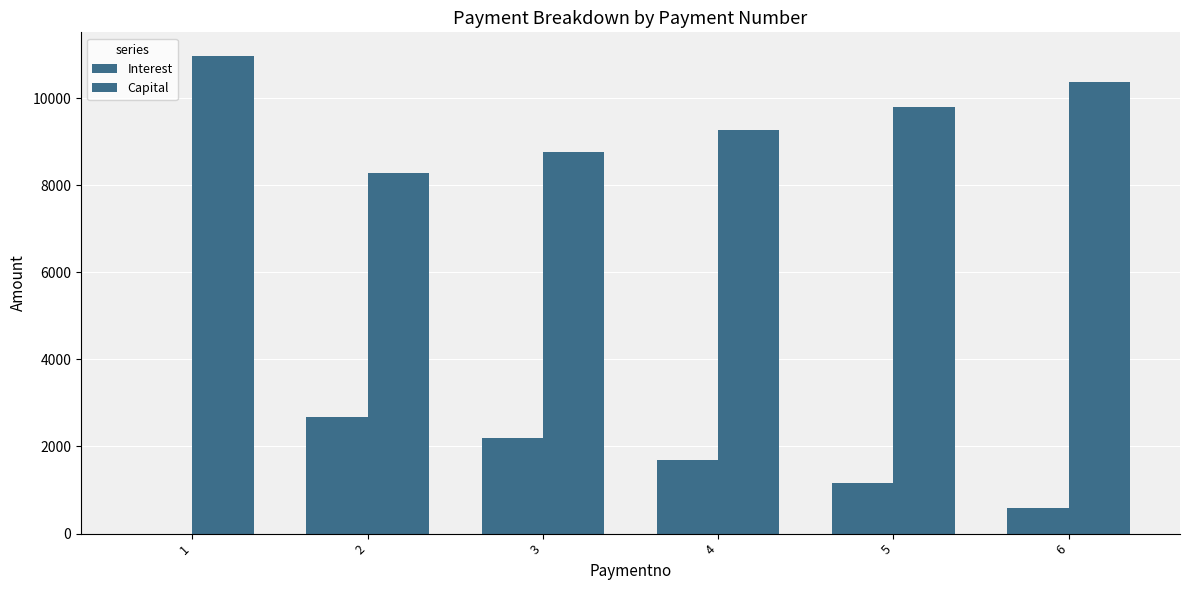

Rank the categories by Interest value from highest to lowest.

2, 3, 4, 5, 6, 1